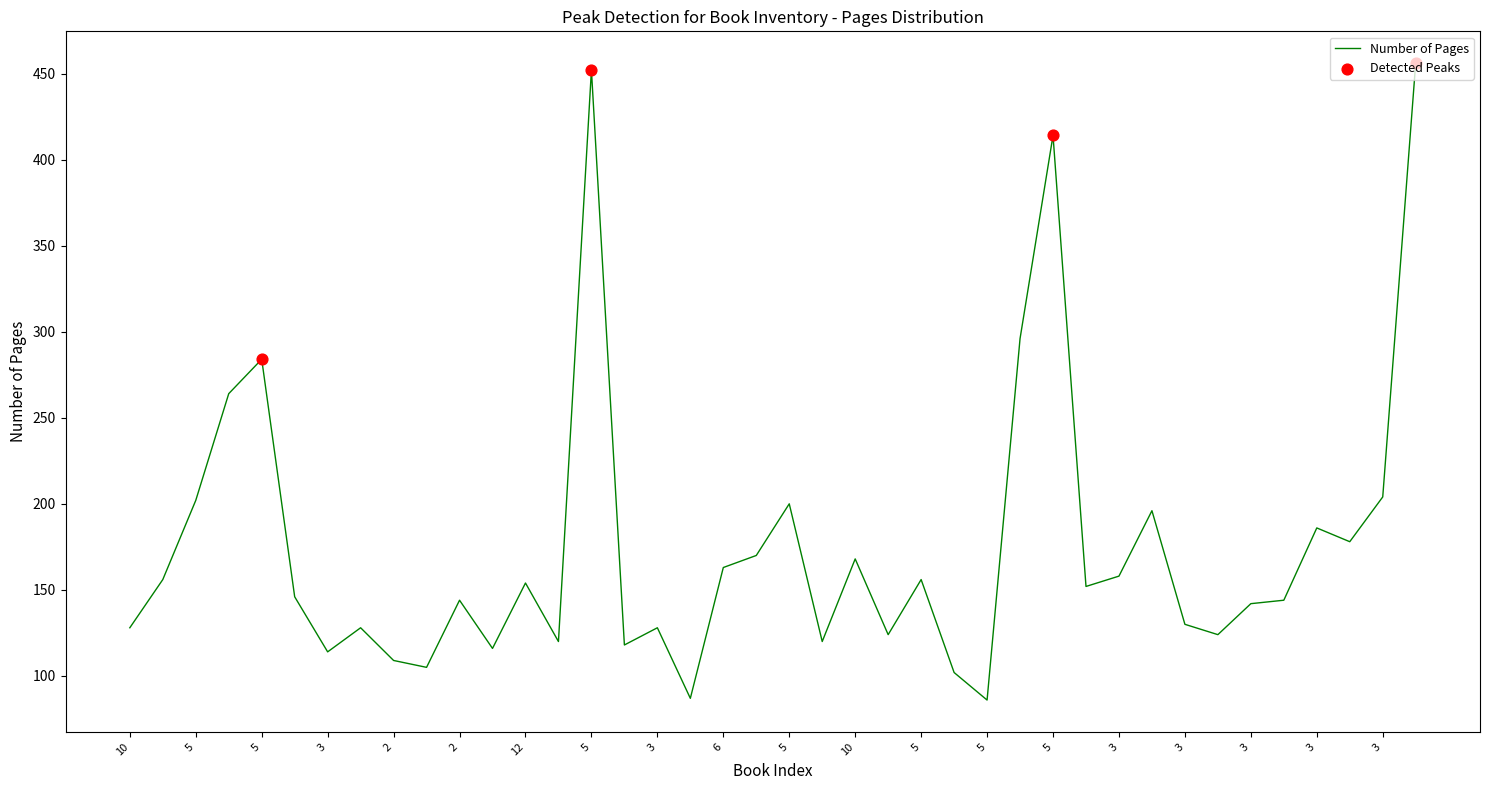

What is the difference between the maximum and minimum values?

370